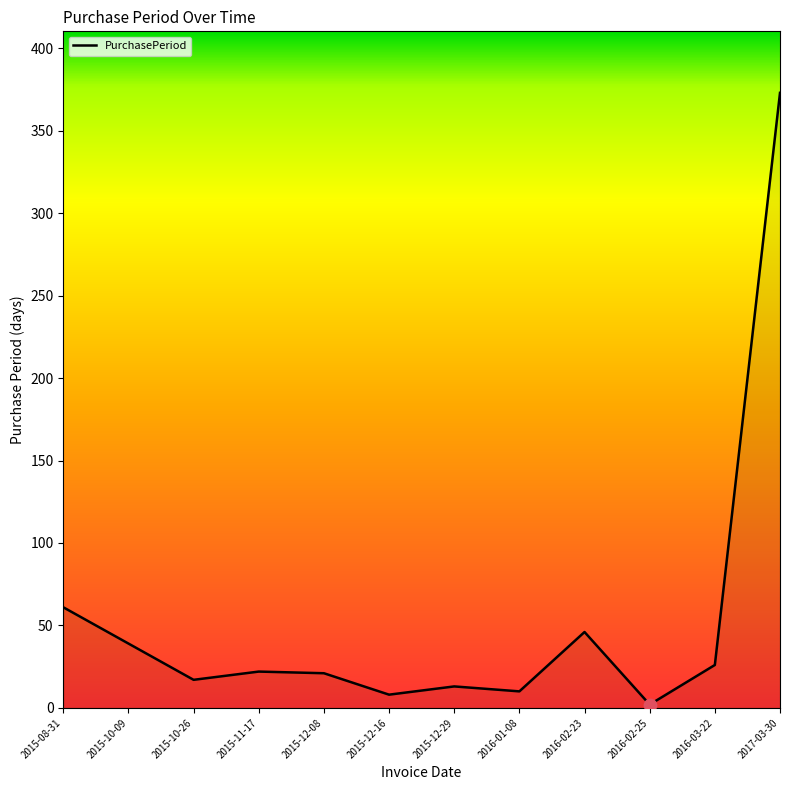

What is the ratio of the value at 2015-12-08 to the value at 2015-08-31?

0.3